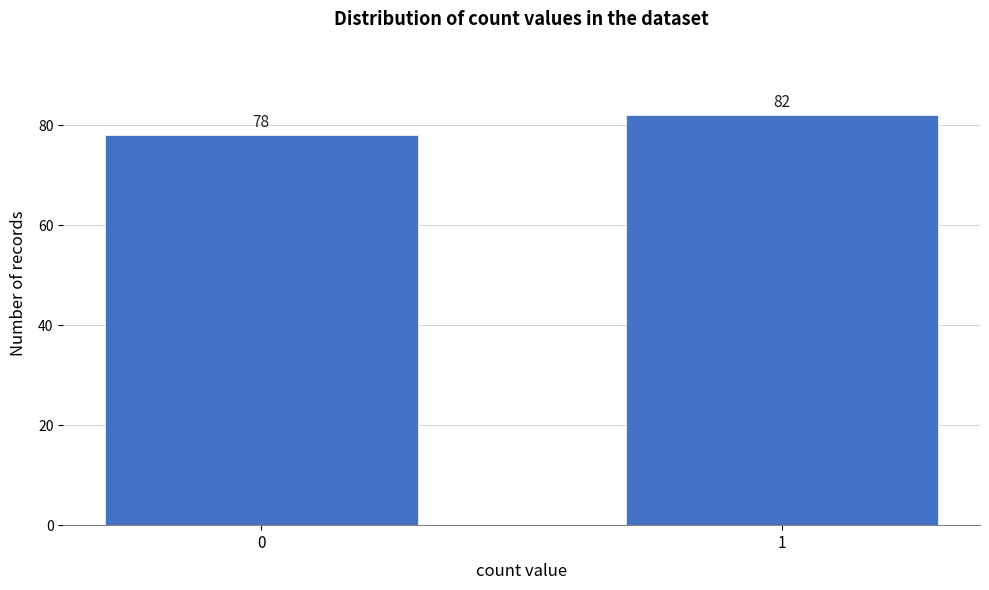

Reading left to right, what are all the values shown in this chart?

78	82